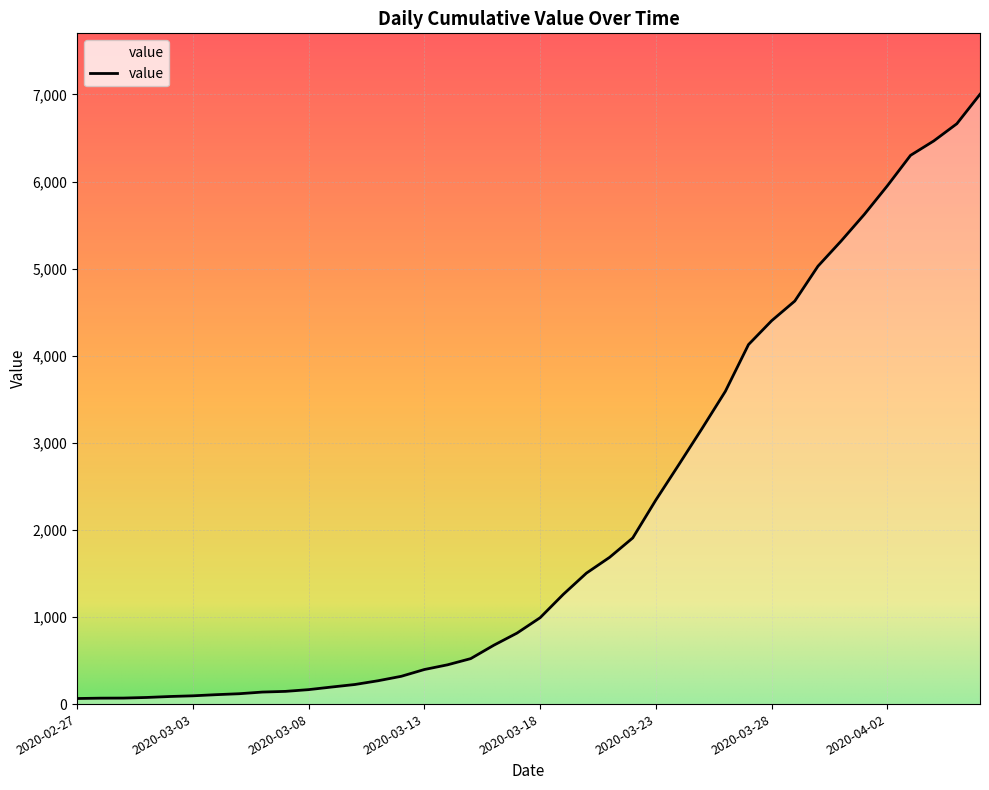

What is the difference between the maximum and minimum values?

6938